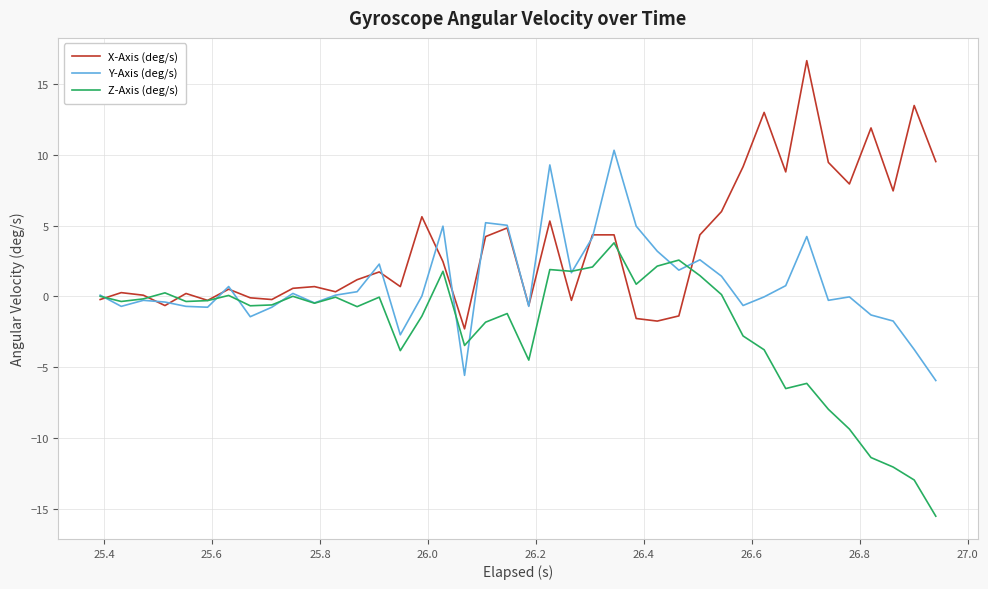

Which series has the largest total across all categories?

X-Axis (deg/s)